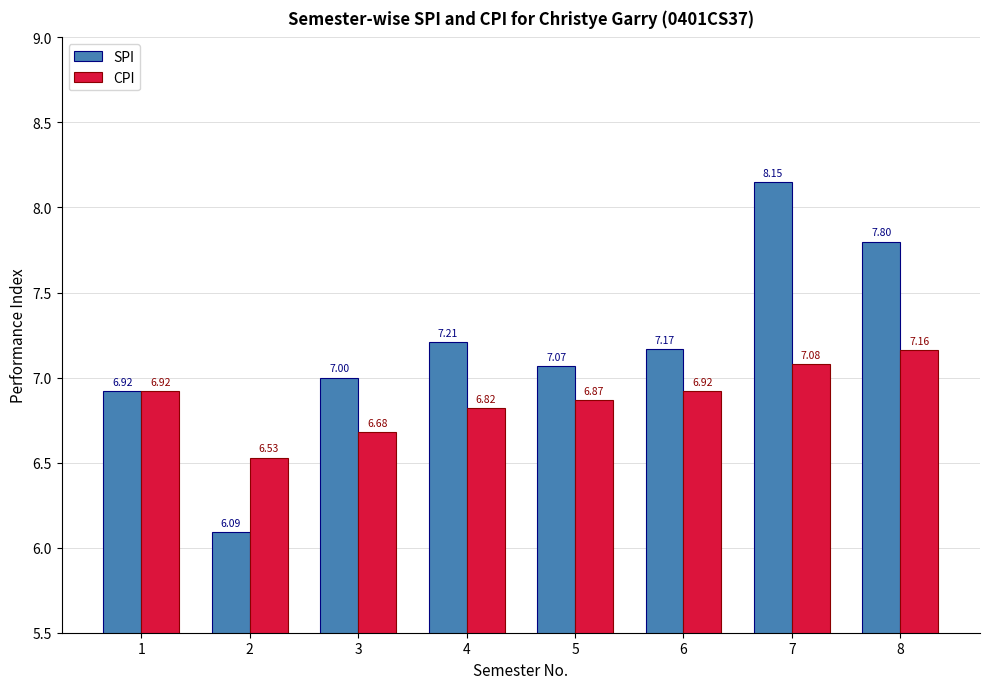

What is the difference between the second highest and second lowest values in the CPI series?

0.4